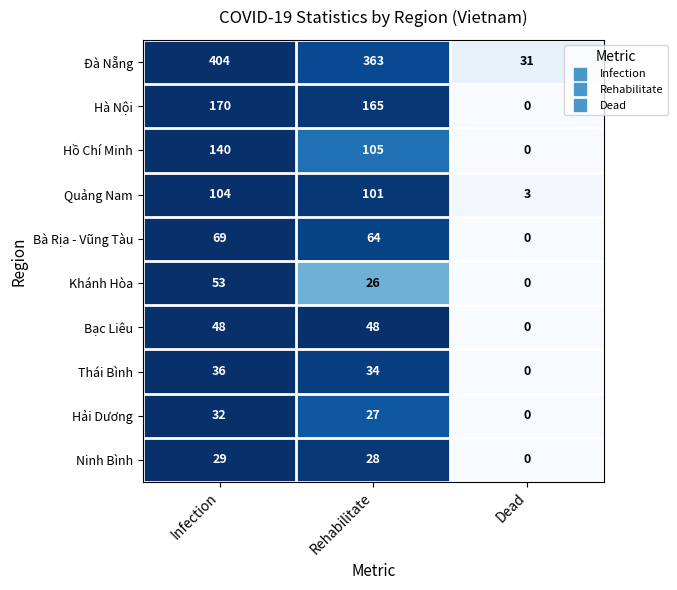

How many distinct data groups are displayed?

10